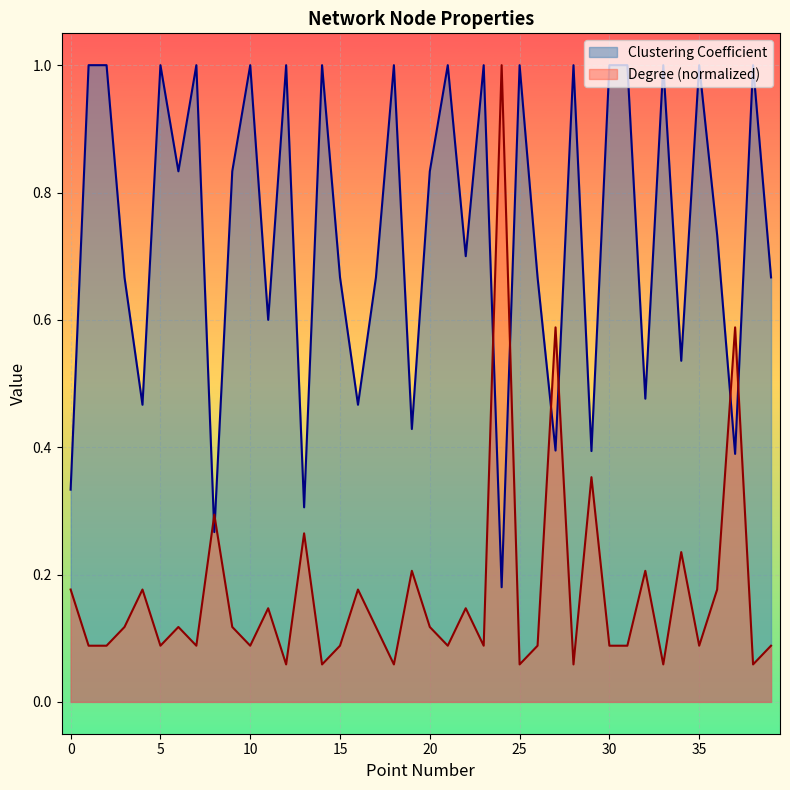

How many interior local peaks does the Clustering Coefficient series have?

13